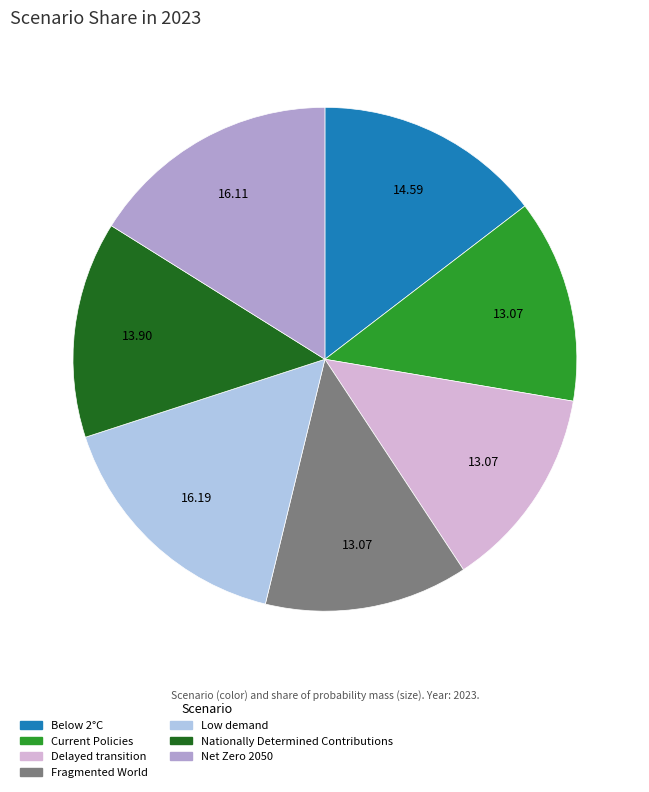

How many segments does this pie chart have?

7